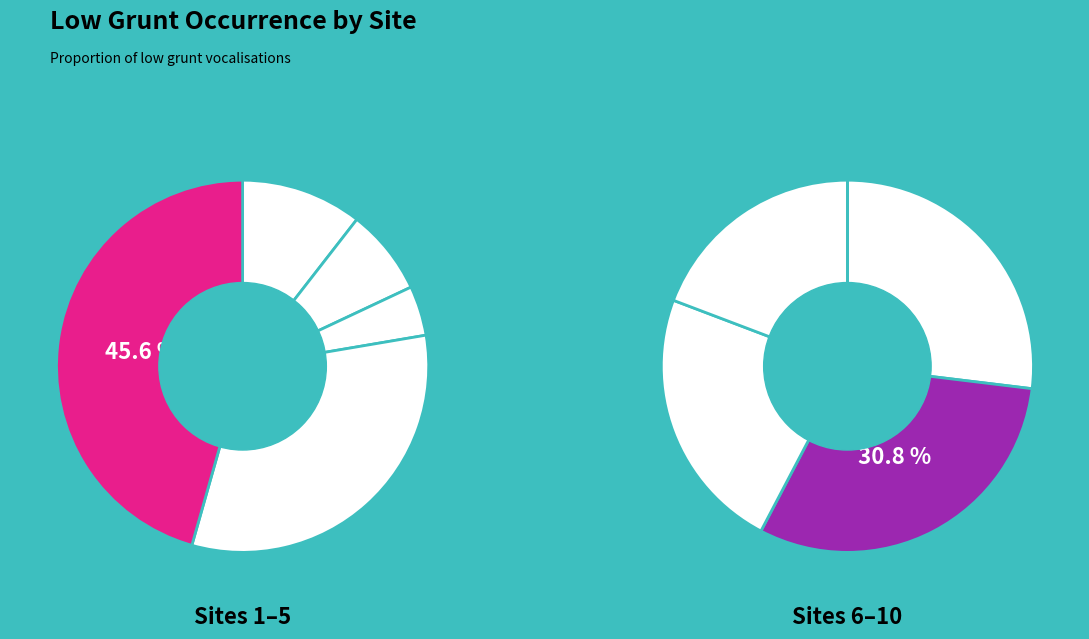

The port_dinallaen slice represents 8% of the pie. True or false?

False